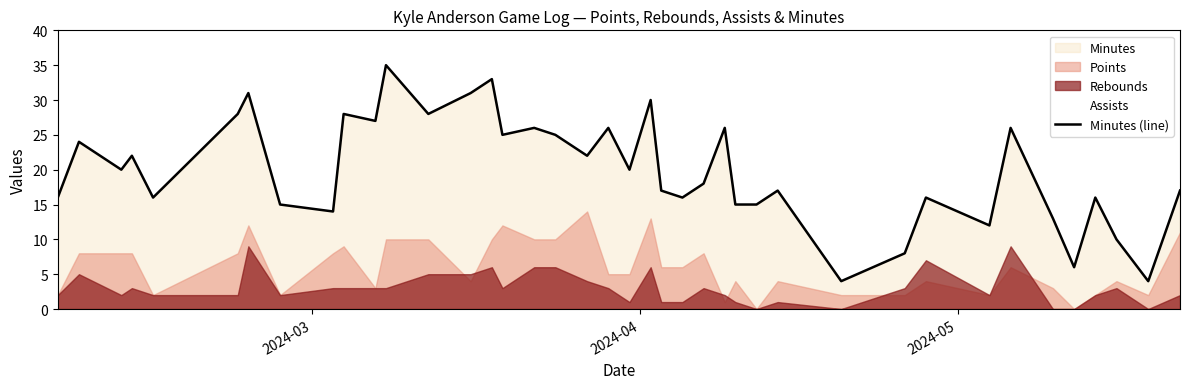

How many points are lower than both their immediate neighbors (excluding endpoints)?

13